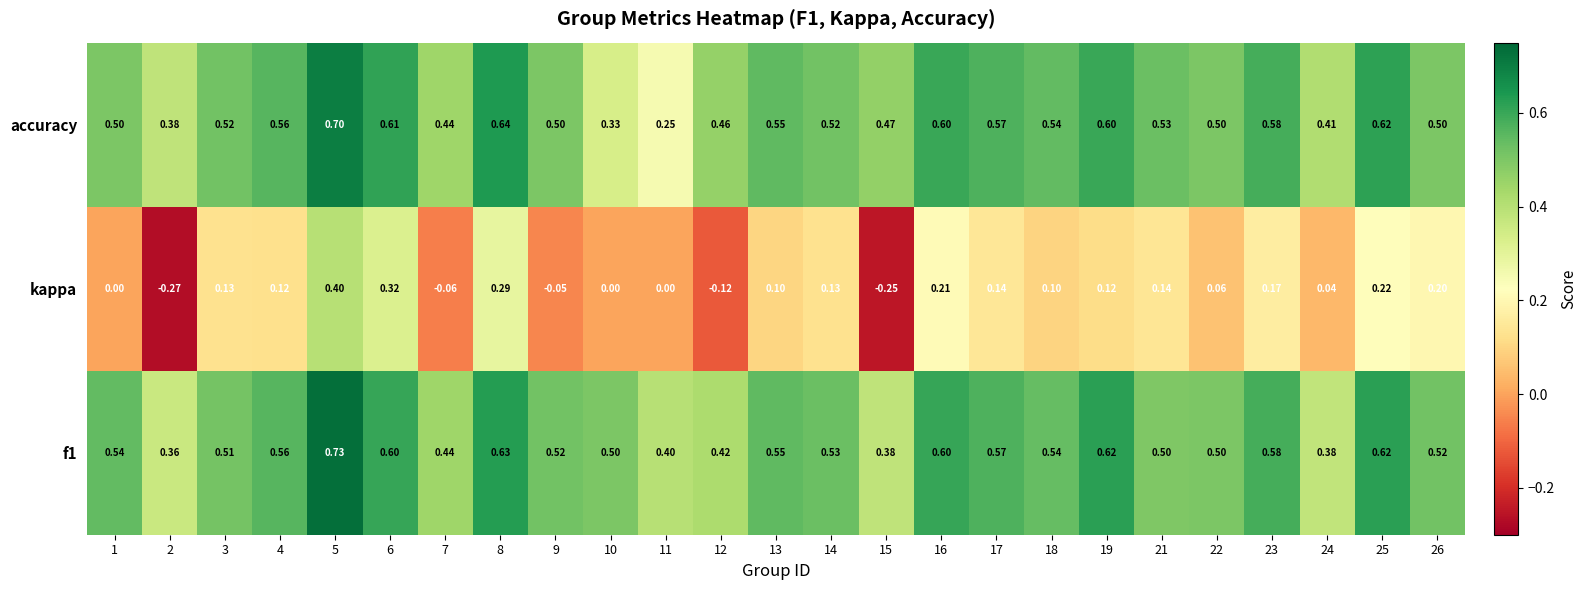

Which series has the largest range (max minus min)?

kappa